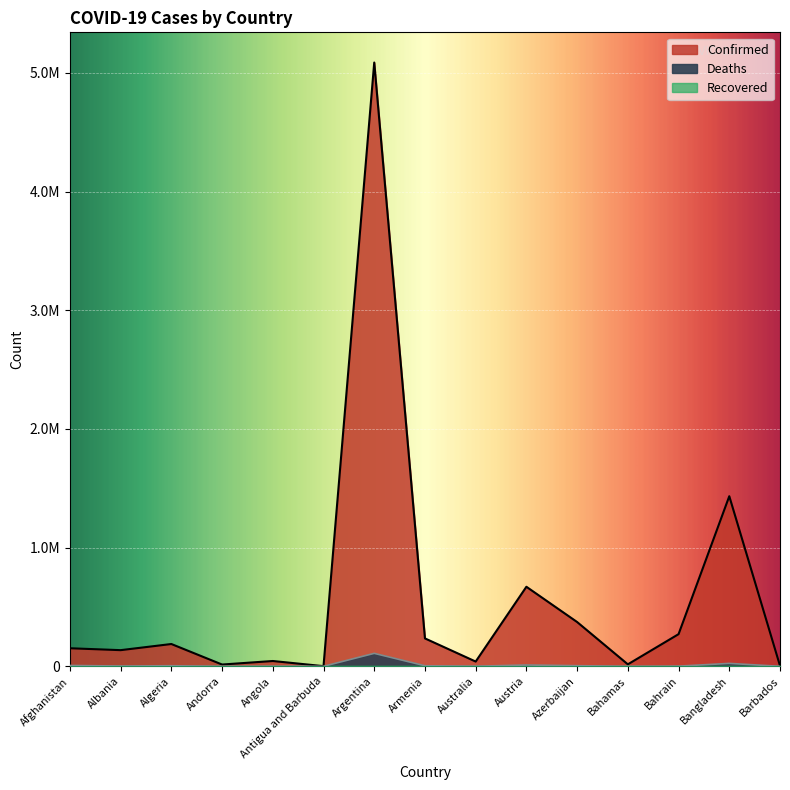

At which label does Deaths first exceed 2466?

Afghanistan